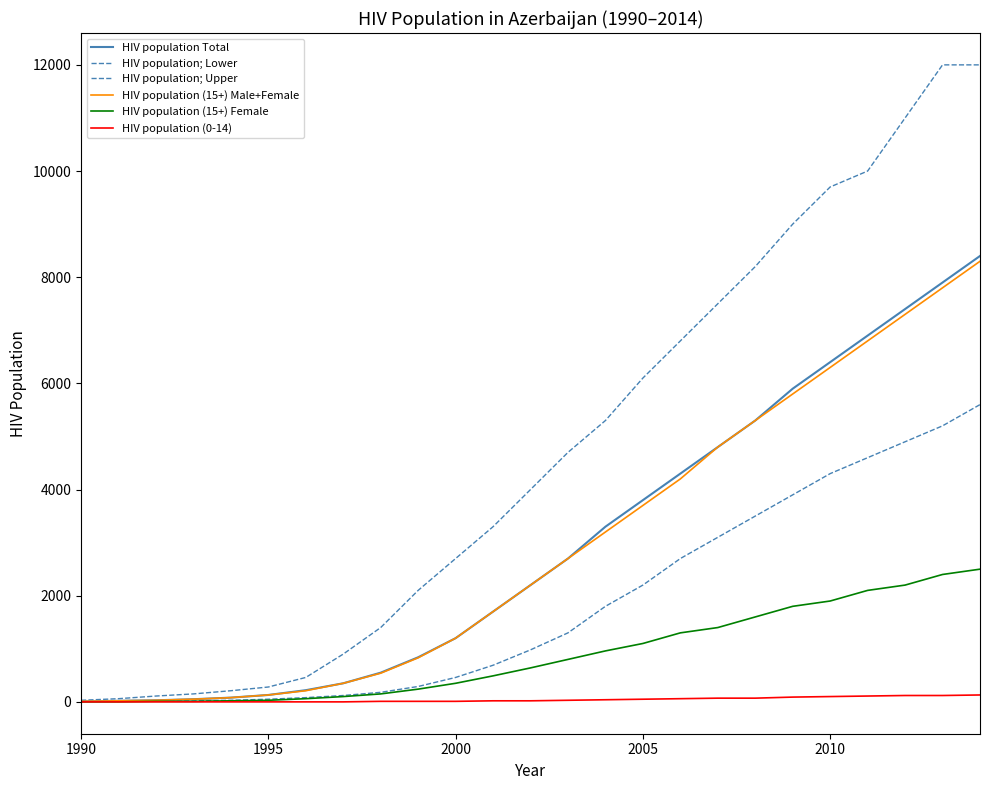

Is this an area chart (filled region under the line)?

No